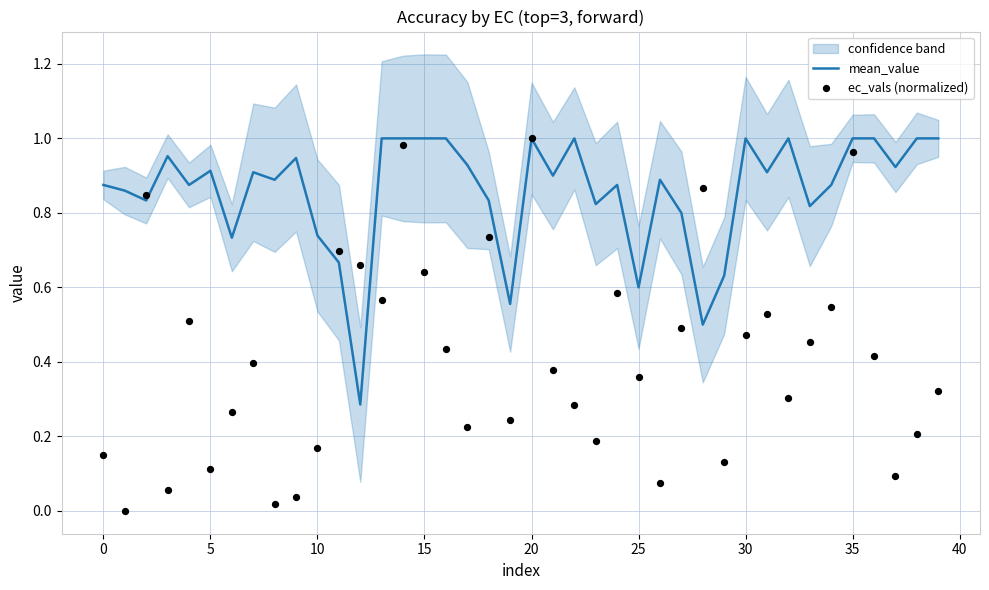

Which series reaches the maximum Y coordinate?

mean_value